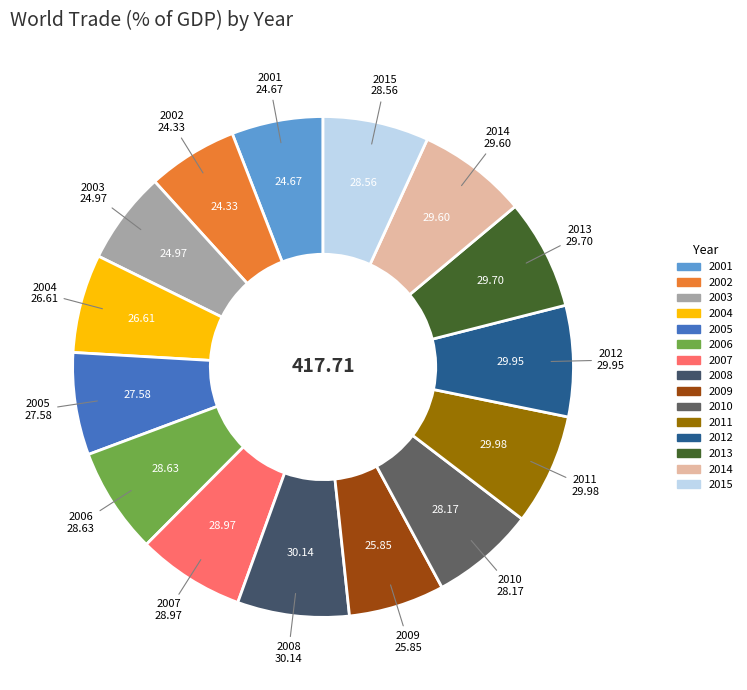

Between 2007 and 2003, which is larger?

2007